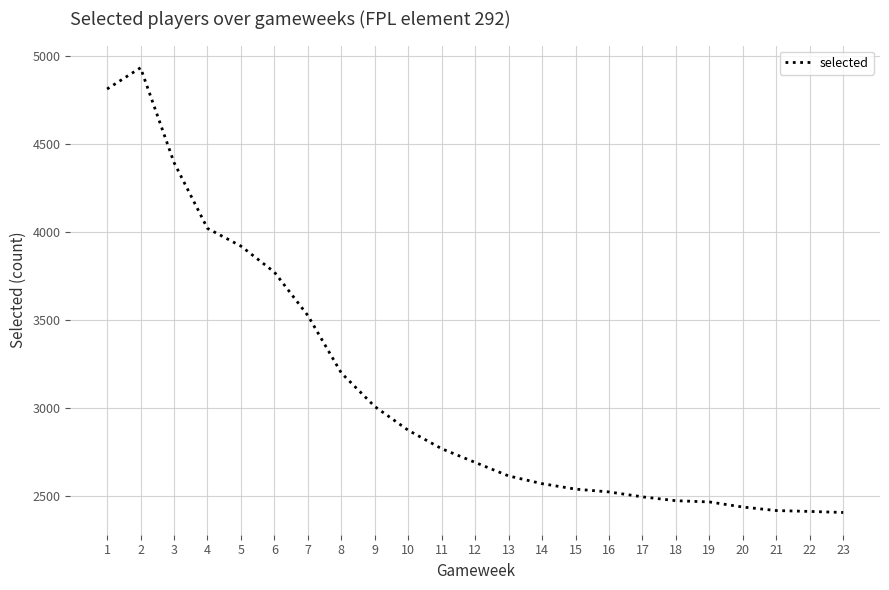

What is the minimum value shown in the chart?

2404